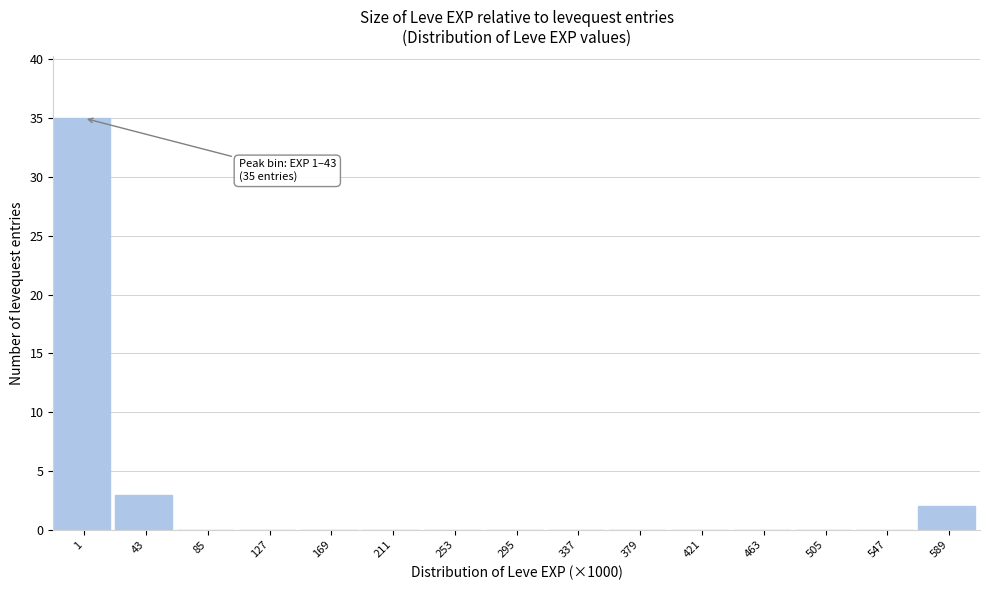

Reading left to right, what are all the values shown in this chart?

1=35	43=3	85=0	127=0	169=0	211=0	253=0	295=0	337=0	379=0	421=0	463=0	505=0	547=0	589=2